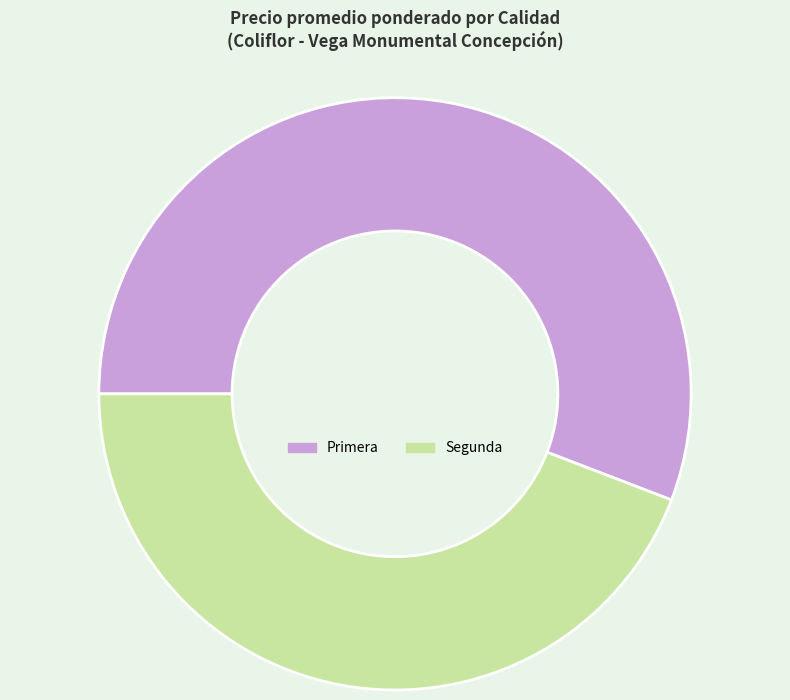

Which category has the biggest portion of the pie?

Primera